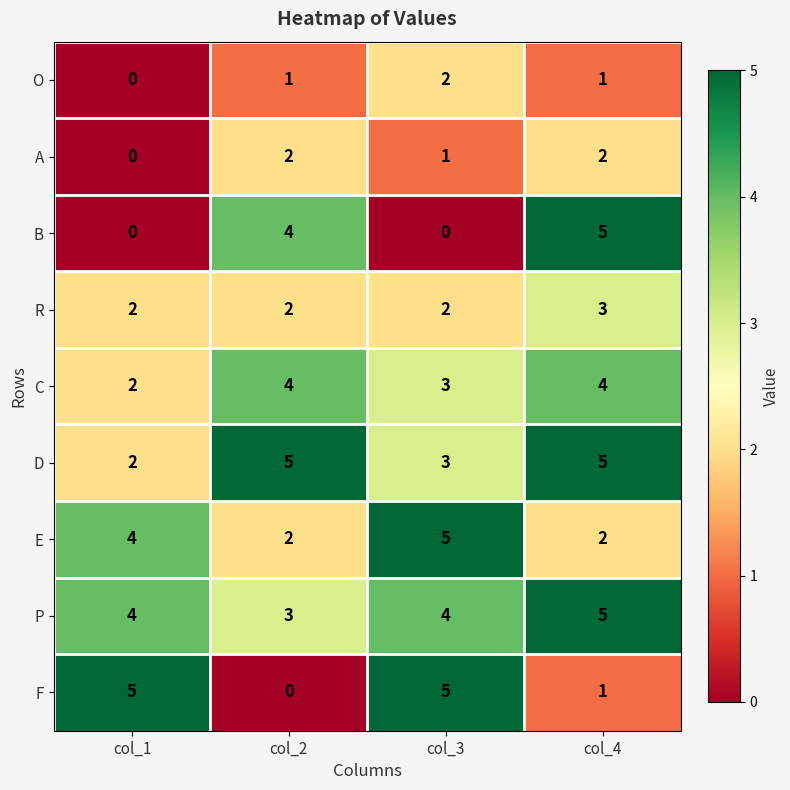

What is the spread (max minus min) of values at col_3?

5